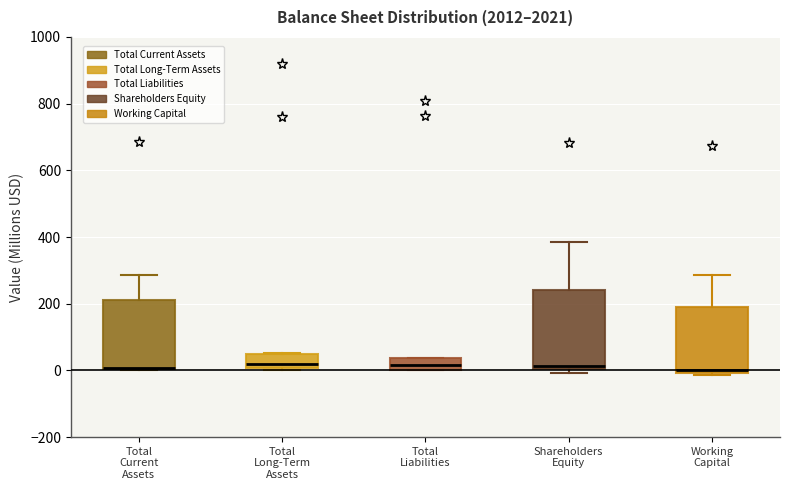

Reading left to right, read every box against the y-axis: the position of its median line, the range the box covers, and the ends of its whiskers. The values are not printed on the chart, so give them approximately, as read against the axis.

Total Current Assets: median 0 (drawn on the box's lower edge), box 0 to 220, whiskers 0 to 280
Total Long-Term Assets: median 20, box 0 to 60, whiskers 0 to 60
Total Liabilities: median 20, box 0 to 40, whiskers 0 to 40
Shareholders Equity: median 20, box 0 to 240, whiskers 0 (just below the box's lower edge) to 380
Working Capital: median 0 (just above the box's lower edge), box 0 to 200, whiskers -20 to 280